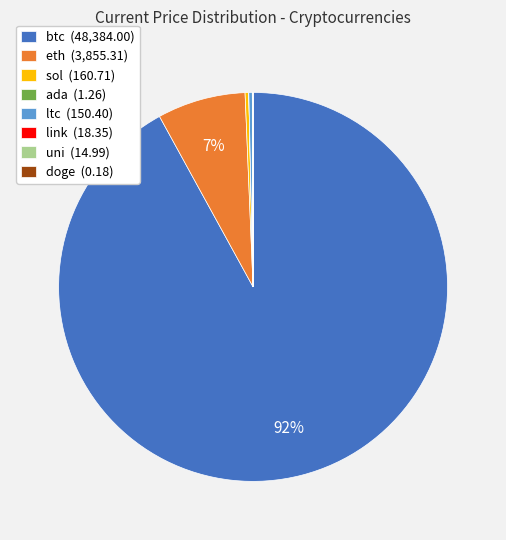

True or false: sol (160.71) accounts for 0% of the total.

True